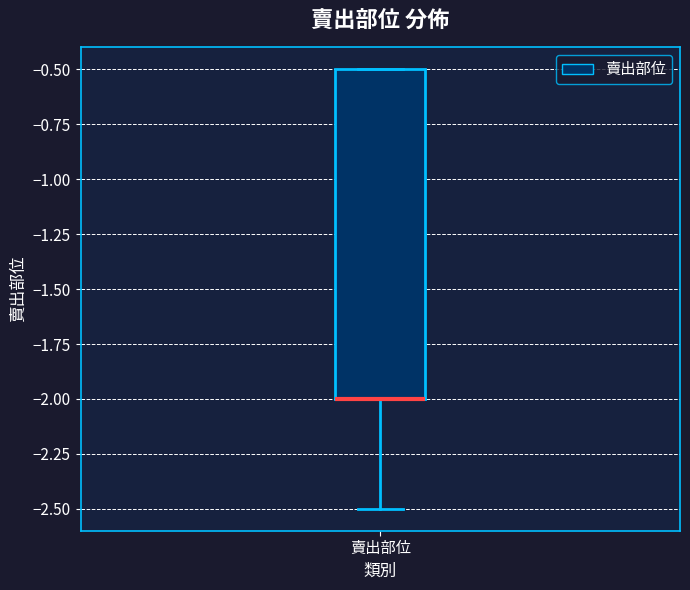

Where does the lower whisker of the box for 賣出部位 end on the y-axis? The values are not printed on the chart, so give them approximately, as read against the axis.

-2.5